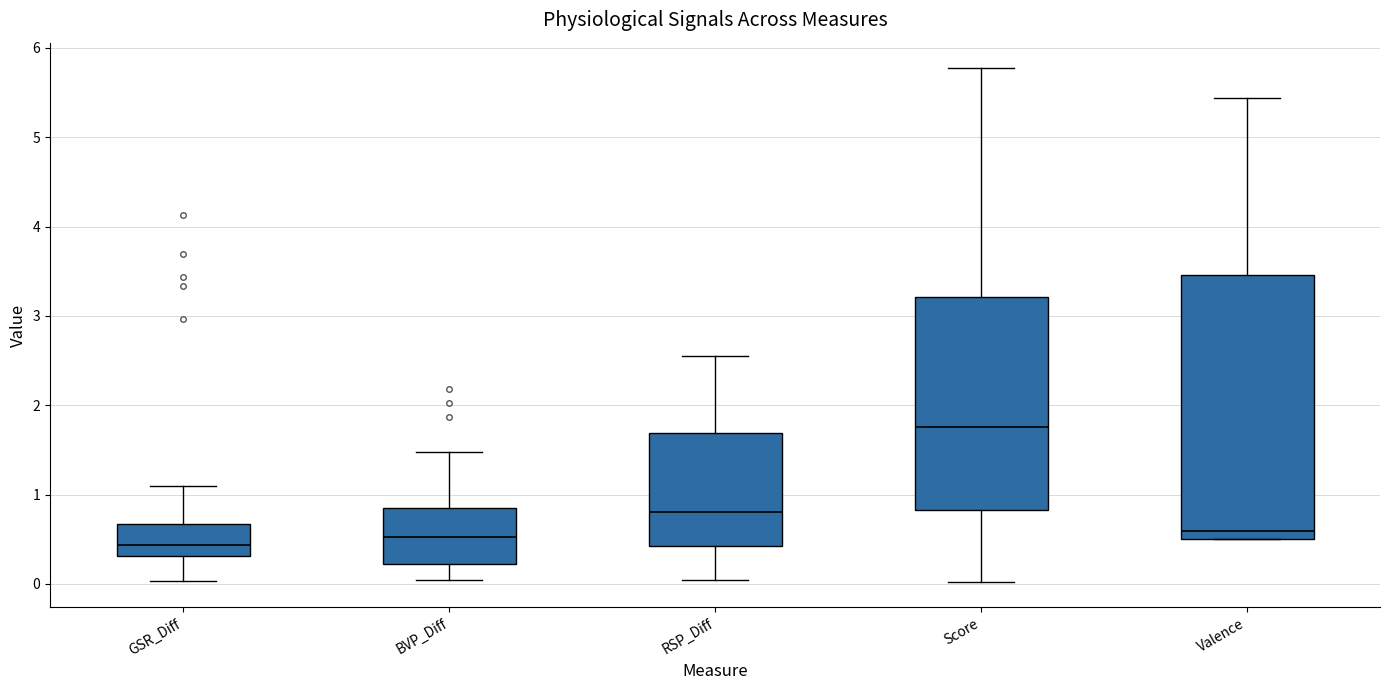

Reading left to right, transcribe this box plot: for each box, give where its median line is, the range the box spans, and where its two whiskers end, as read against the y-axis. The values are not printed on the chart, so give them approximately, as read against the axis.

GSR_Diff: median 0.4, box 0.3 to 0.7, whiskers 0.0 to 1.1
BVP_Diff: median 0.5, box 0.2 to 0.8, whiskers 0.0 to 1.5
RSP_Diff: median 0.8, box 0.4 to 1.7, whiskers 0.0 to 2.6
Score: median 1.8, box 0.8 to 3.2, whiskers 0.0 to 5.8
Valence: median 0.6, box 0.5 to 3.5, whiskers 0.5 to 5.4